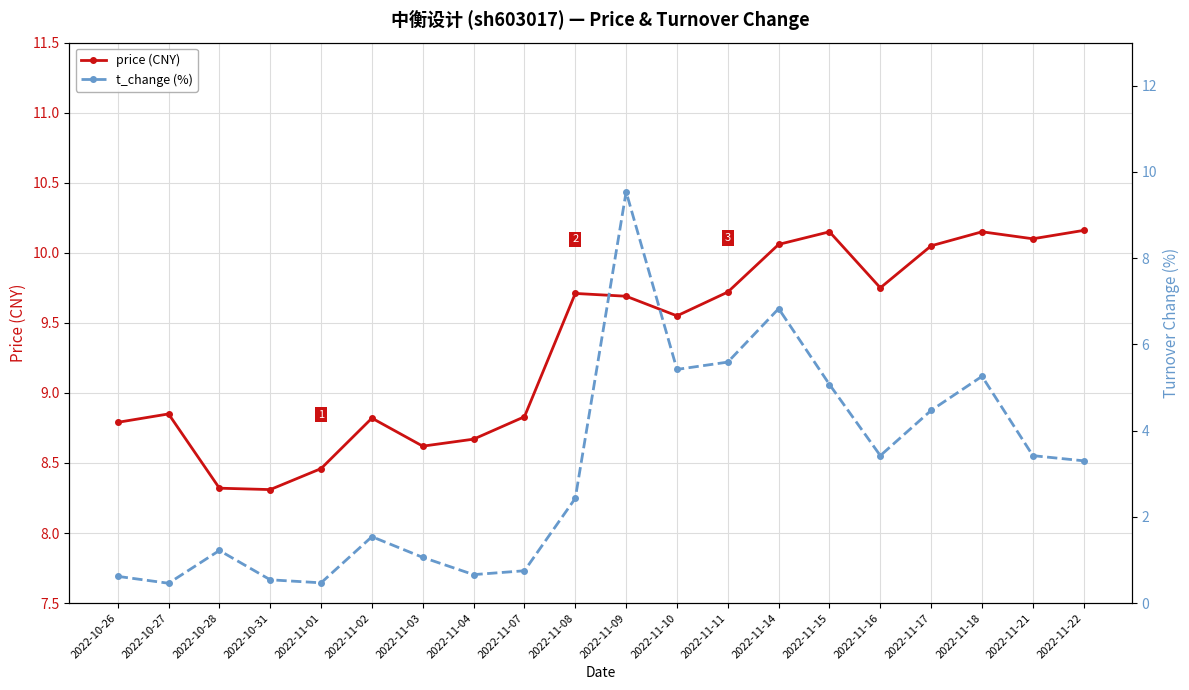

Count the number of categories in the chart.

20